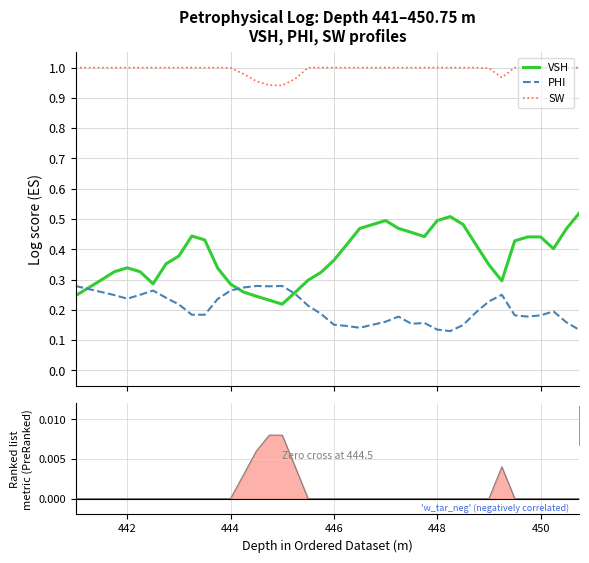

What is the label of the 33rd point from the right?

7